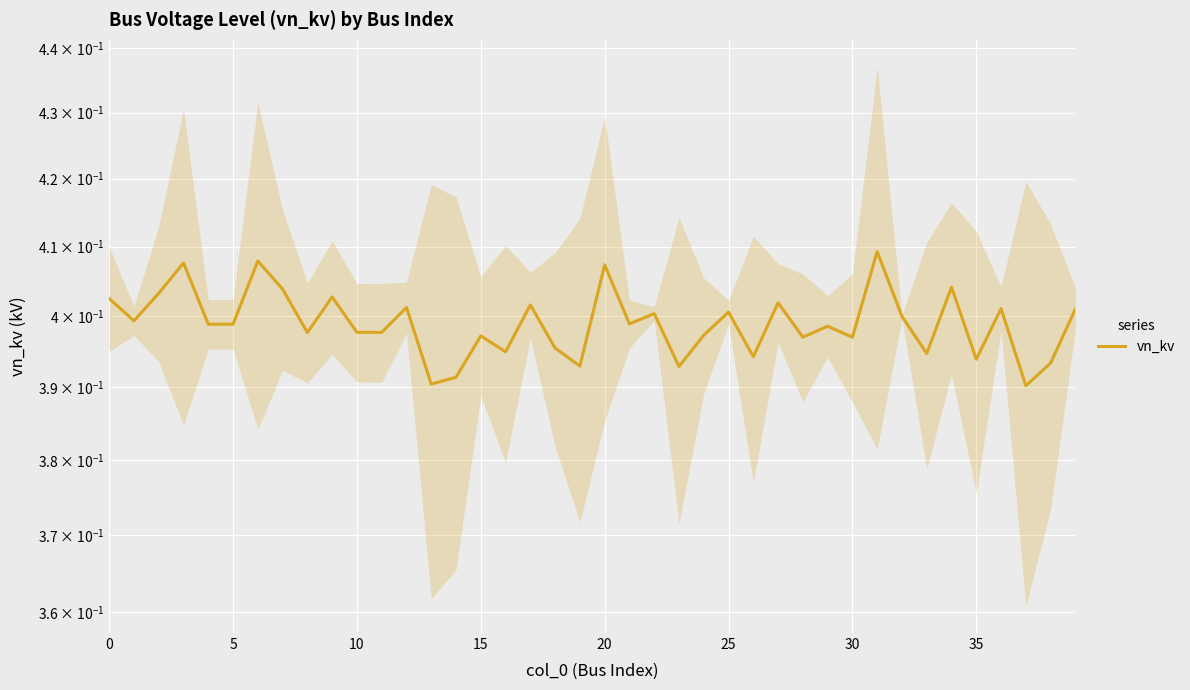

Which category has the highest value across all series?

31